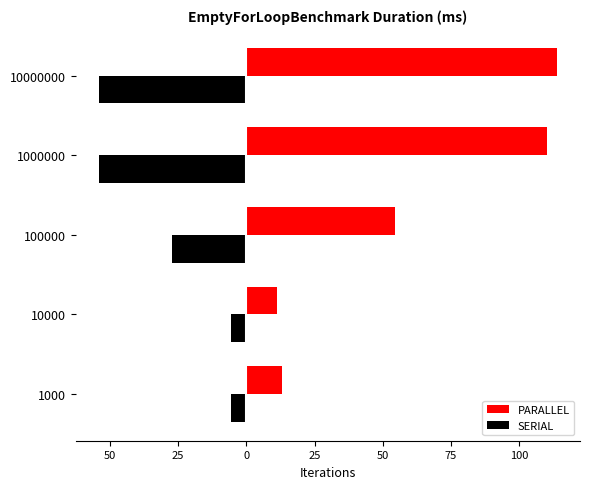

Which series has the largest total across all categories?

PARALLEL